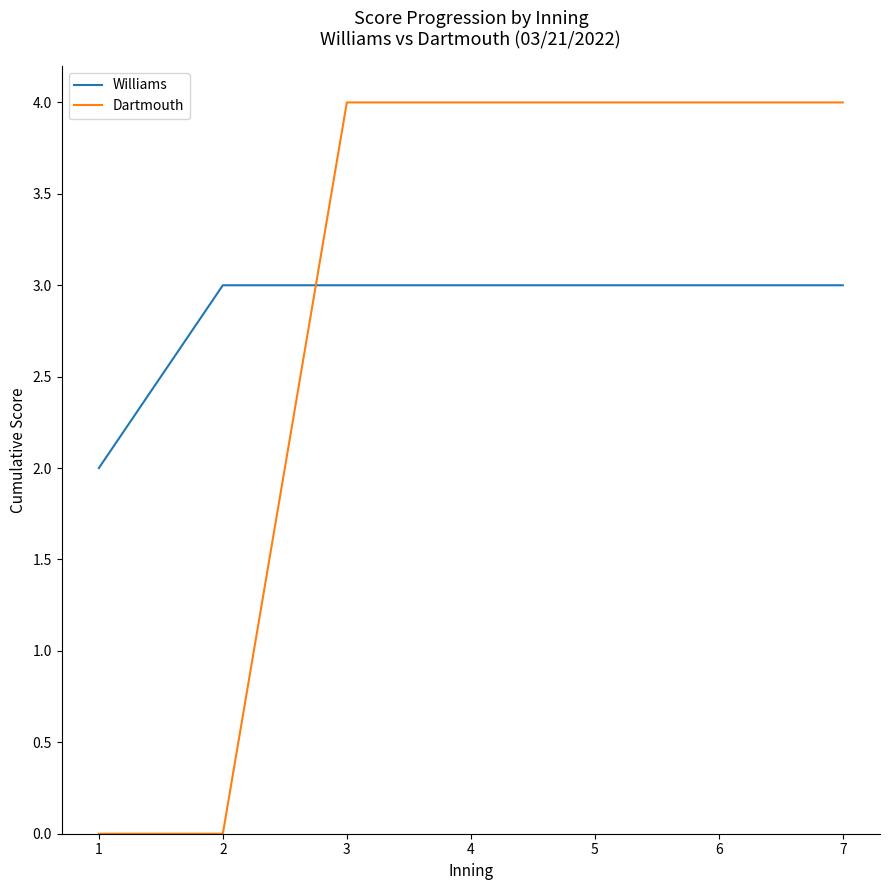

True or false: Dartmouth and Williams cross at least once.

True